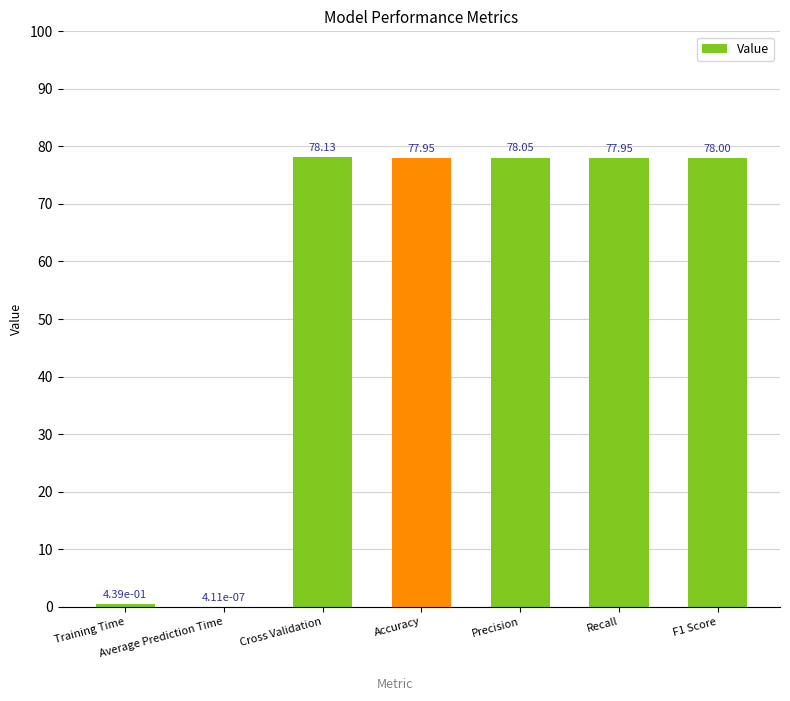

True or false: the data shows 77.9 at Recall.

True